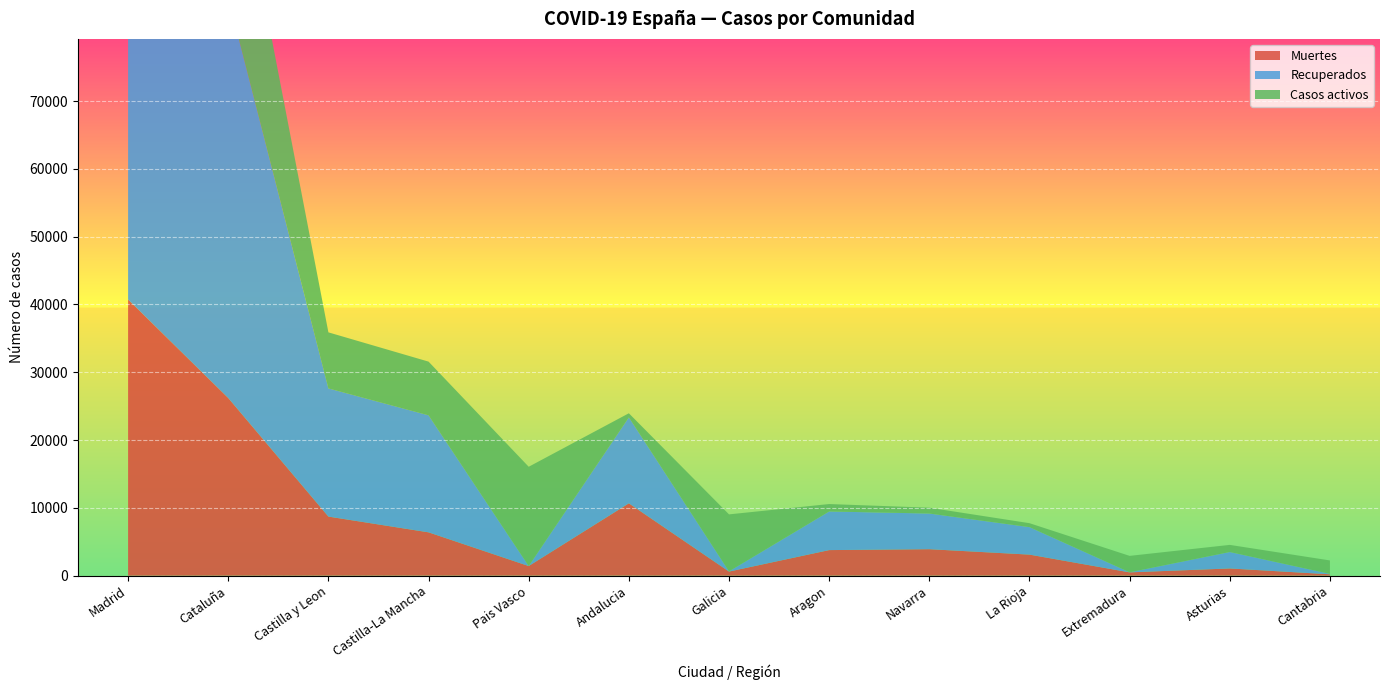

Reading left to right, extract all data points from this chart.

Muertes: Madrid=40736	Cataluña=26203	Castilla y Leon=8716	Castilla-La Mancha=6392	Pais Vasco=1418	Andalucia=10671	Galicia=604	Aragon=3772	Navarra=3905	La Rioja=3107	Extremadura=487	Asturias=1063	Cantabria=203
Recuperados: Madrid=68852	Cataluña=59019	Castilla y Leon=18907	Castilla-La Mancha=17259	Pais Vasco=0	Andalucia=12679	Galicia=28	Aragon=5695	Navarra=5259	La Rioja=4051	Extremadura=10	Asturias=2425	Cantabria=62
Casos activos: Madrid=19425	Cataluña=27229	Castilla y Leon=8267	Castilla-La Mancha=7922	Pais Vasco=14646	Andalucia=604	Galicia=8409	Aragon=1097	Navarra=864	La Rioja=583	Extremadura=2422	Asturias=1052	Cantabria=1981